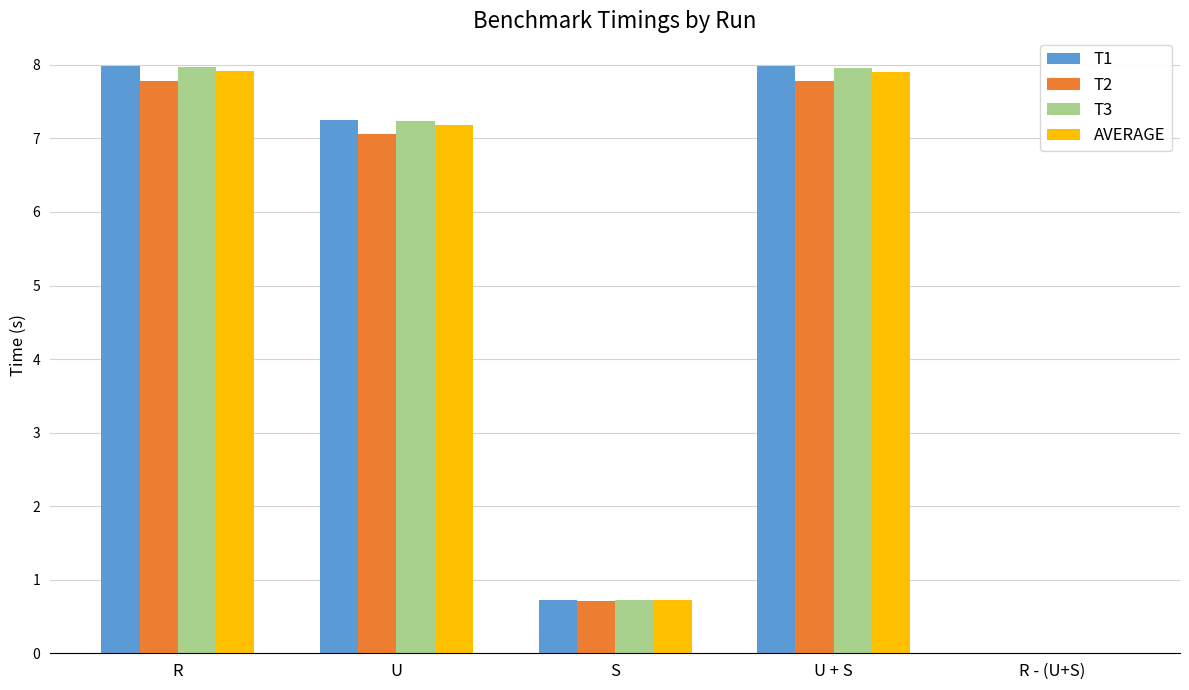

What is the sum of all T2 values?

23.3